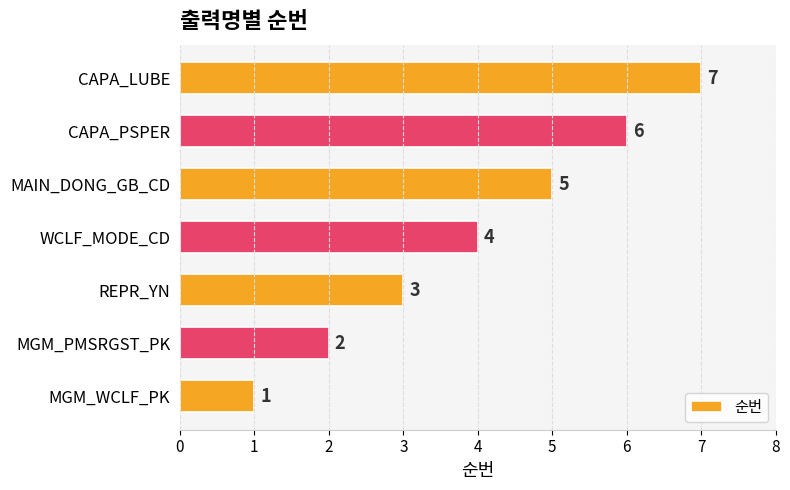

Which category has the highest value across all series?

CAPA_LUBE